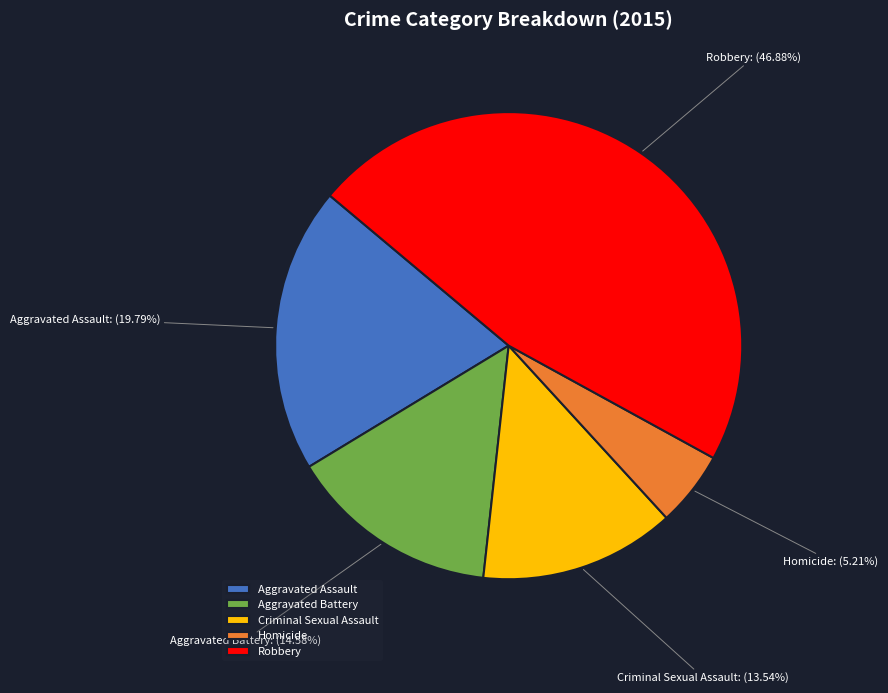

True or false: Robbery accounts for 47% of the total.

True